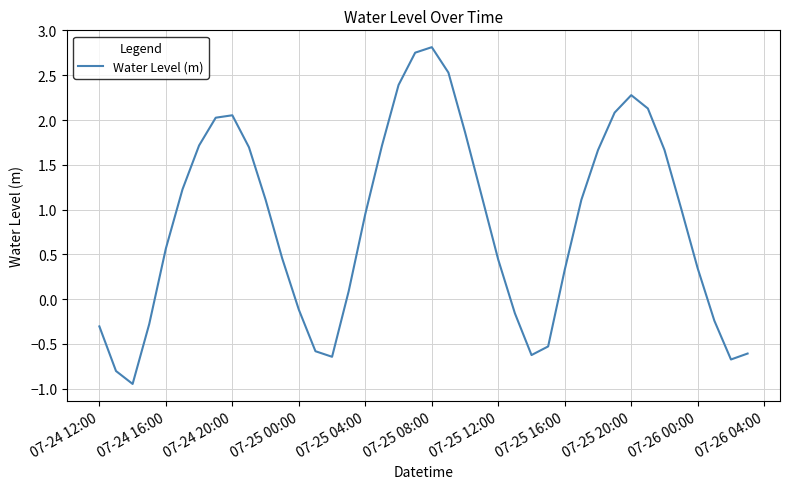

What is the difference between the maximum and minimum values?

3.8